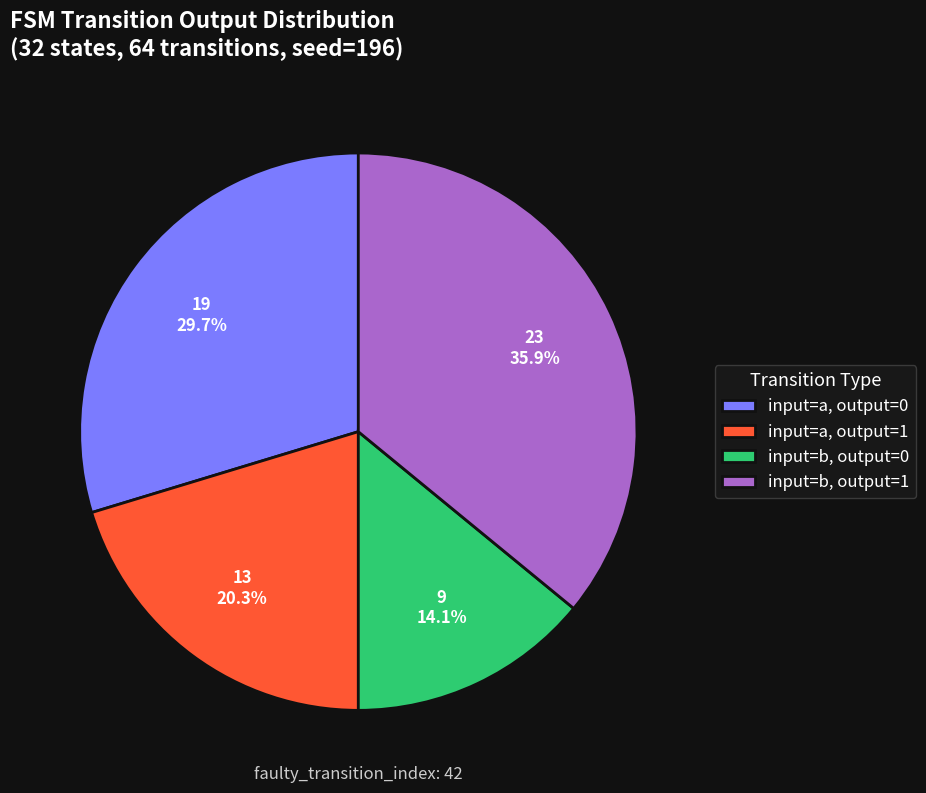

How many slices are in this pie chart?

4